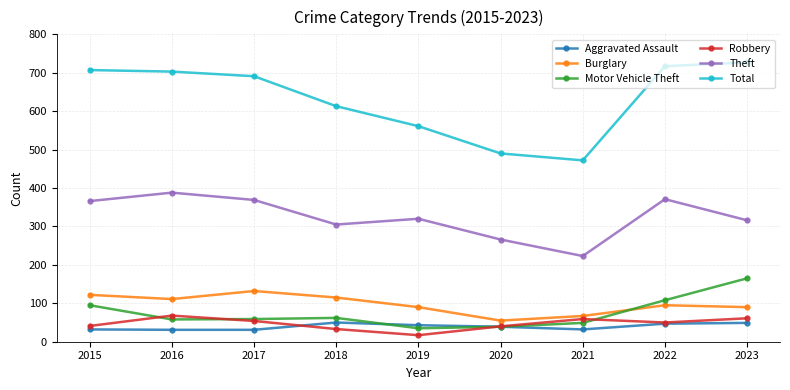

Which series changed the most between 2015 and 2019?

Total